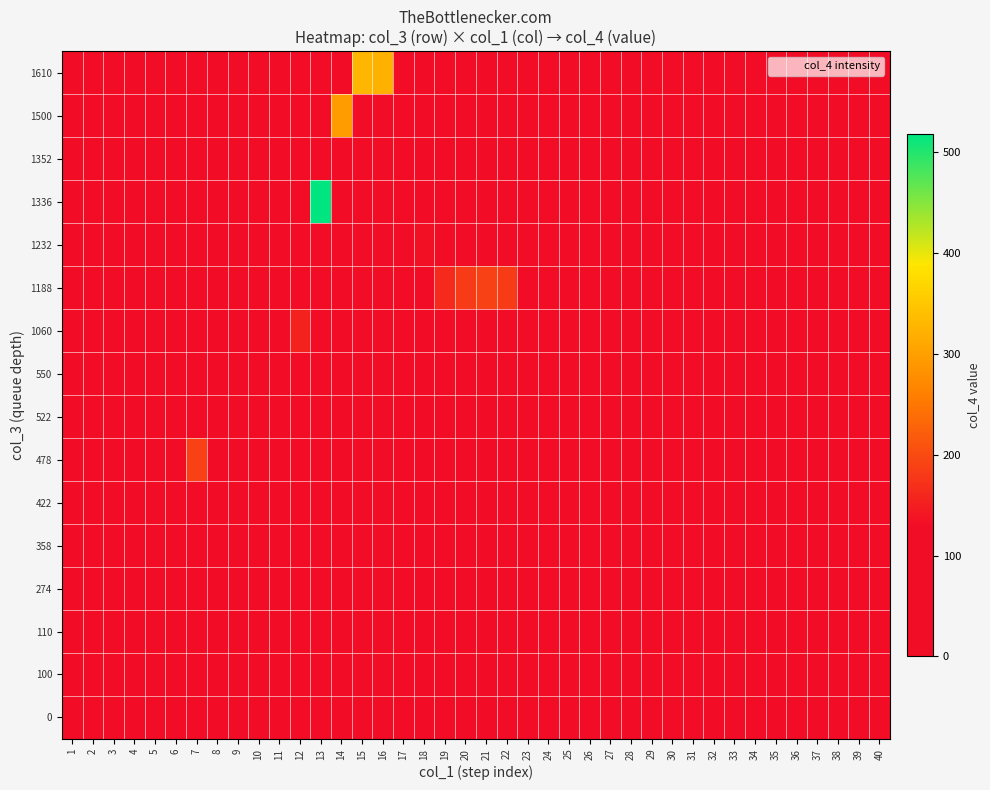

Reading left to right, what are all the values shown in this chart?

row_0: 1=0	2=0	3=0	4=0	5=0	6=0	7=0	8=0	9=0	10=0	11=0	12=0	13=0	14=0	15=329	16=322	17=0	18=0	19=0	20=0	21=0	22=0	23=0	24=0	25=0	26=0	27=0	28=0	29=0	30=0	31=0	32=0	33=0	34=0	35=0	36=0	37=0	38=0	39=0	40=0
row_1: 1=0	2=0	3=0	4=0	5=0	6=0	7=0	8=0	9=0	10=0	11=0	12=0	13=0	14=297	15=0	16=0	17=0	18=0	19=0	20=0	21=0	22=0	23=0	24=0	25=0	26=0	27=0	28=0	29=0	30=0	31=0	32=0	33=0	34=0	35=0	36=0	37=0	38=0	39=0	40=0
row_2: 1=0	2=0	3=0	4=0	5=0	6=0	7=0	8=0	9=0	10=0	11=0	12=0	13=0	14=0	15=0	16=0	17=82	18=0	19=0	20=0	21=0	22=0	23=0	24=0	25=0	26=0	27=0	28=0	29=0	30=0	31=0	32=0	33=0	34=0	35=0	36=0	37=0	38=0	39=0	40=0
row_3: 1=0	2=0	3=0	4=0	5=0	6=0	7=0	8=0	9=0	10=0	11=0	12=0	13=518	14=0	15=0	16=0	17=0	18=0	19=0	20=0	21=0	22=0	23=0	24=0	25=0	26=0	27=0	28=0	29=0	30=0	31=0	32=0	33=0	34=0	35=0	36=0	37=0	38=0	39=0	40=0
row_4: 1=0	2=0	3=0	4=0	5=0	6=0	7=0	8=0	9=0	10=0	11=0	12=0	13=0	14=0	15=0	16=0	17=0	18=134	19=0	20=0	21=0	22=0	23=0	24=0	25=0	26=0	27=0	28=0	29=0	30=0	31=0	32=0	33=0	34=0	35=0	36=0	37=0	38=0	39=0	40=0
row_5: 1=0	2=0	3=0	4=0	5=0	6=0	7=0	8=0	9=0	10=0	11=0	12=0	13=0	14=0	15=0	16=0	17=0	18=0	19=163	20=184	21=189	22=184	23=0	24=0	25=0	26=0	27=0	28=0	29=0	30=0	31=0	32=0	33=0	34=0	35=0	36=0	37=0	38=0	39=0	40=0
row_6: 1=0	2=0	3=0	4=0	5=0	6=0	7=0	8=0	9=0	10=0	11=0	12=155	13=0	14=0	15=0	16=0	17=0	18=0	19=0	20=0	21=0	22=0	23=0	24=0	25=0	26=0	27=0	28=0	29=0	30=0	31=0	32=0	33=0	34=0	35=0	36=0	37=0	38=0	39=0	40=0
row_7: 1=0	2=0	3=0	4=0	5=0	6=0	7=0	8=0	9=0	10=0	11=0	12=0	13=0	14=0	15=0	16=0	17=0	18=0	19=0	20=0	21=0	22=0	23=110	24=0	25=0	26=0	27=0	28=0	29=0	30=0	31=0	32=0	33=0	34=0	35=0	36=0	37=0	38=0	39=0	40=0
row_8: 1=0	2=0	3=0	4=0	5=0	6=0	7=0	8=84	9=89	10=44	11=0	12=0	13=0	14=0	15=0	16=0	17=0	18=0	19=0	20=0	21=0	22=0	23=0	24=0	25=0	26=0	27=0	28=0	29=0	30=0	31=0	32=0	33=0	34=0	35=0	36=0	37=0	38=0	39=0	40=0
row_9: 1=0	2=0	3=0	4=0	5=0	6=0	7=190	8=0	9=0	10=0	11=0	12=0	13=0	14=0	15=0	16=0	17=0	18=0	19=0	20=0	21=0	22=0	23=0	24=0	25=0	26=0	27=0	28=0	29=0	30=0	31=0	32=0	33=0	34=0	35=0	36=0	37=0	38=0	39=0	40=0
row_10: 1=0	2=0	3=0	4=0	5=0	6=0	7=0	8=0	9=0	10=0	11=0	12=0	13=0	14=0	15=0	16=0	17=0	18=0	19=0	20=0	21=0	22=0	23=0	24=0	25=0	26=0	27=0	28=0	29=0	30=0	31=0	32=0	33=0	34=0	35=0	36=0	37=0	38=0	39=0	40=0
row_11: 1=0	2=0	3=0	4=0	5=0	6=43	7=0	8=0	9=0	10=0	11=0	12=0	13=0	14=0	15=0	16=0	17=0	18=0	19=0	20=0	21=0	22=0	23=0	24=0	25=0	26=0	27=0	28=0	29=0	30=0	31=0	32=0	33=0	34=0	35=0	36=0	37=0	38=0	39=0	40=0
row_12: 1=0	2=0	3=0	4=0	5=0	6=0	7=0	8=0	9=0	10=0	11=0	12=0	13=0	14=0	15=0	16=0	17=0	18=0	19=0	20=0	21=0	22=0	23=0	24=53	25=0	26=0	27=0	28=0	29=0	30=0	31=0	32=0	33=0	34=0	35=0	36=0	37=0	38=0	39=0	40=0
row_13: 1=0	2=0	3=0	4=0	5=0	6=0	7=0	8=0	9=0	10=0	11=0	12=0	13=0	14=0	15=0	16=0	17=0	18=0	19=0	20=0	21=0	22=0	23=0	24=0	25=21	26=0	27=0	28=0	29=0	30=0	31=0	32=0	33=0	34=0	35=0	36=0	37=0	38=0	39=0	40=0
row_14: 1=48	2=0	3=0	4=0	5=0	6=0	7=0	8=0	9=0	10=0	11=0	12=0	13=0	14=0	15=0	16=0	17=0	18=0	19=0	20=0	21=0	22=0	23=0	24=0	25=0	26=0	27=0	28=0	29=0	30=0	31=0	32=0	33=0	34=0	35=0	36=0	37=0	38=0	39=0	40=0
row_15: 1=0	2=0	3=0	4=0	5=0	6=0	7=0	8=0	9=0	10=0	11=0	12=0	13=0	14=0	15=0	16=0	17=0	18=0	19=0	20=0	21=0	22=0	23=0	24=0	25=0	26=0	27=0	28=0	29=0	30=0	31=0	32=0	33=0	34=0	35=0	36=0	37=0	38=0	39=0	40=0